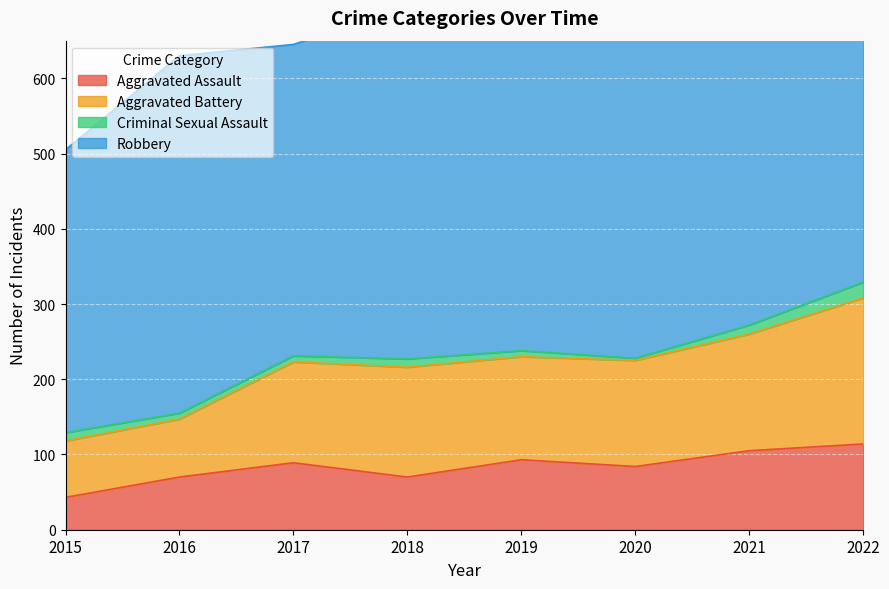

At which label is Aggravated Assault closest to 78?

2020